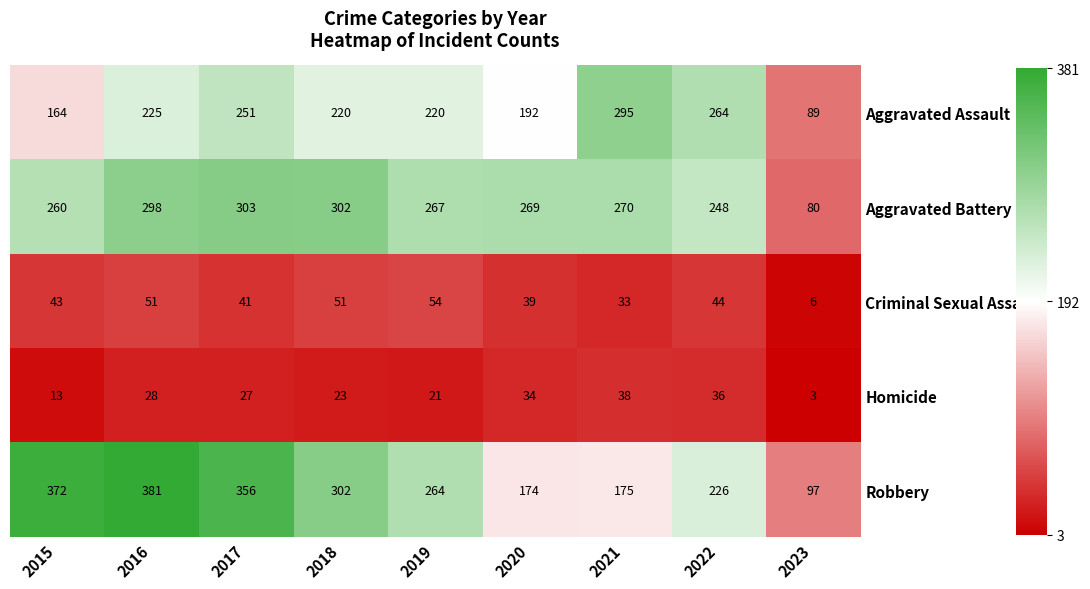

At which category is the sum across all series the highest?

2016